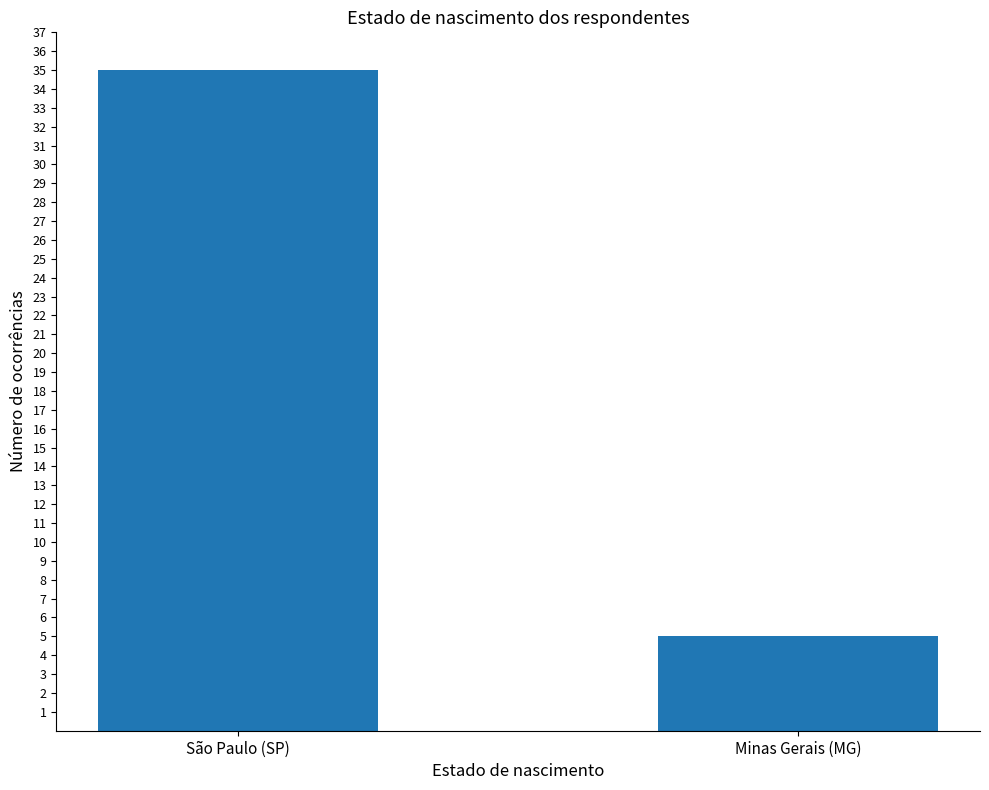

What is the approximate value at Minas Gerais (MG)?

5